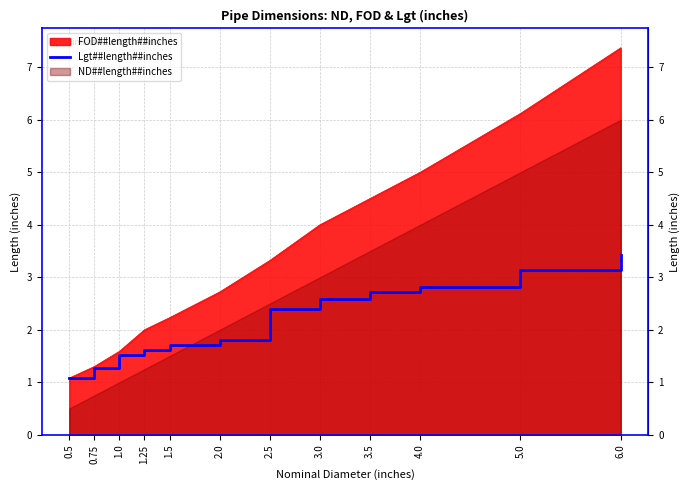

What value does the data have at 0.5?

1.1